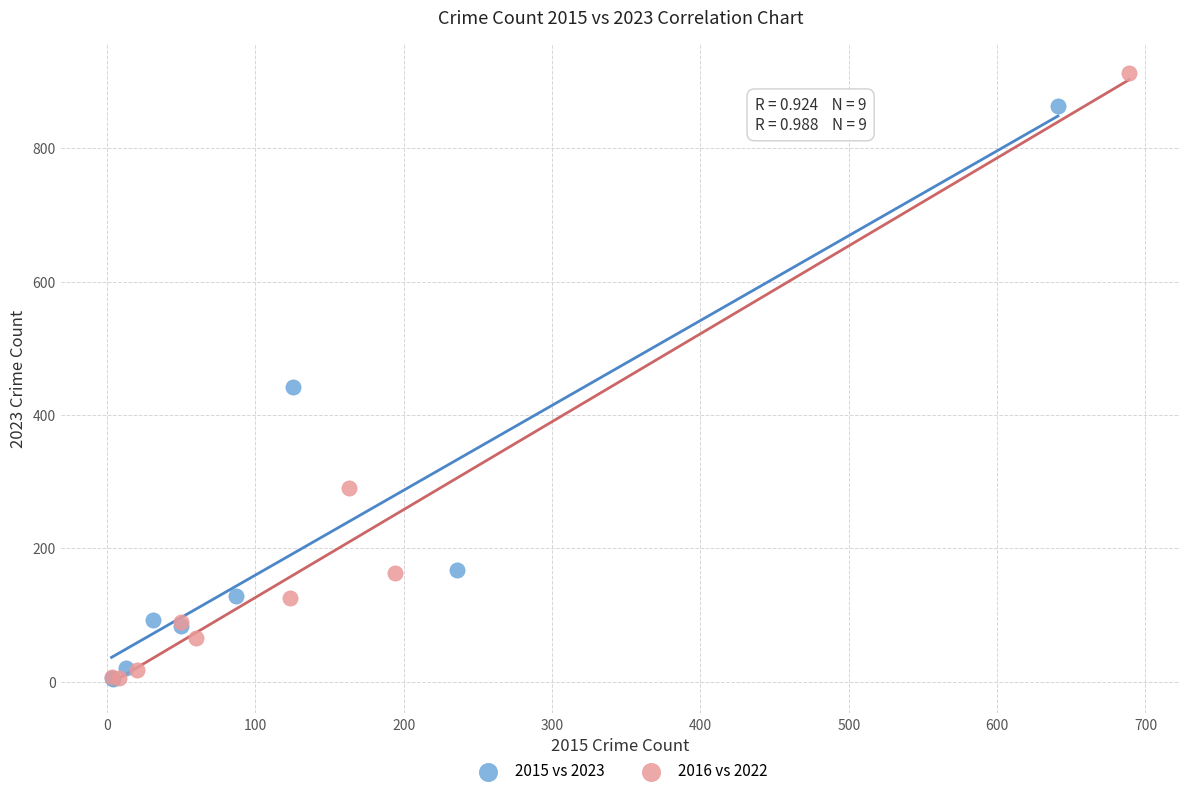

Which series has the largest Y range (max minus min)?

2016 vs 2022